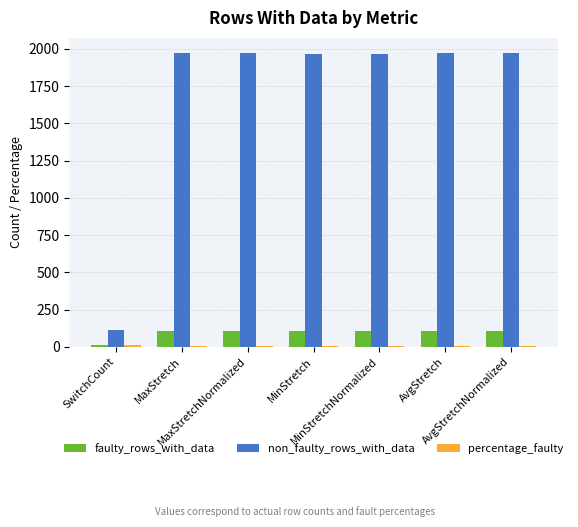

How many distinct data groups are displayed?

3